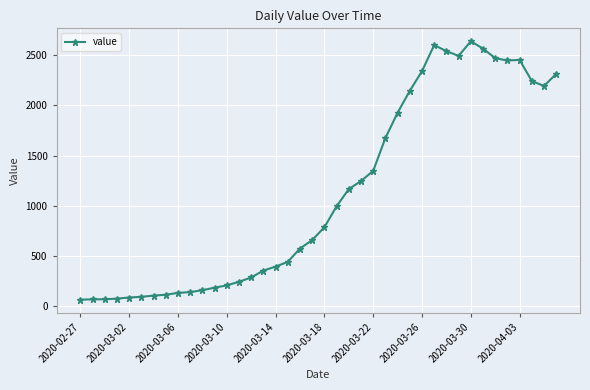

What is the smallest value displayed?

61